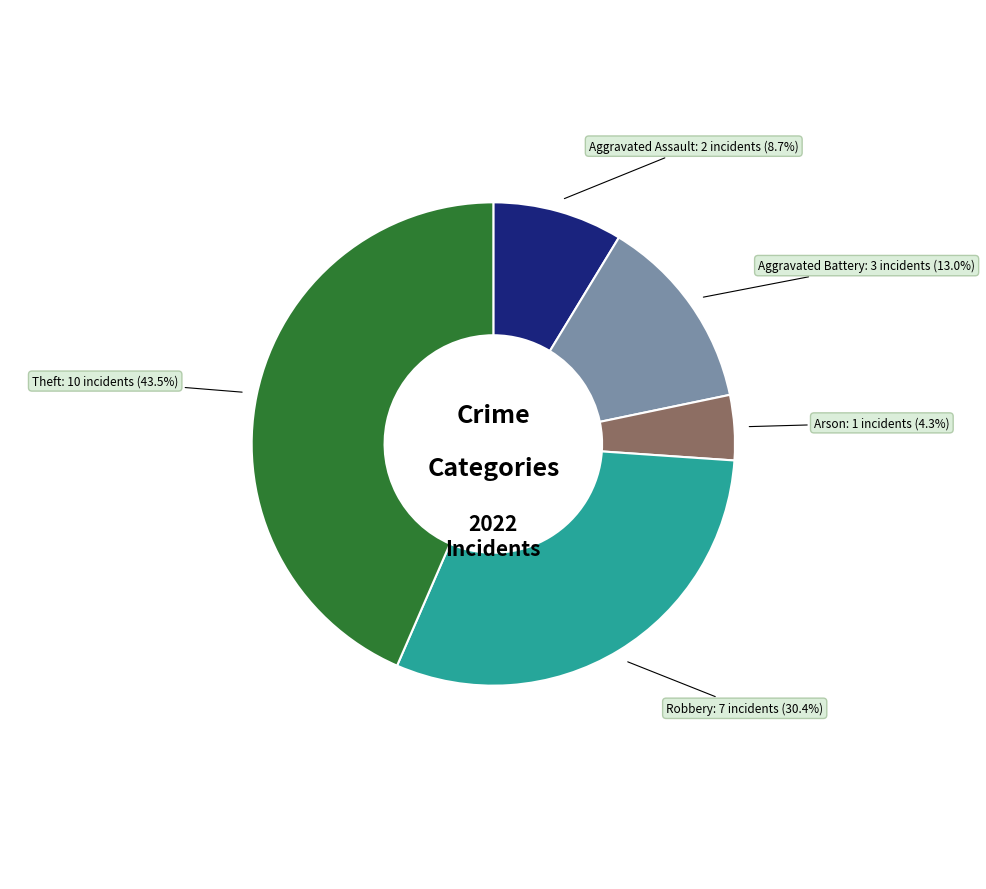

How many segments does this pie chart have?

5